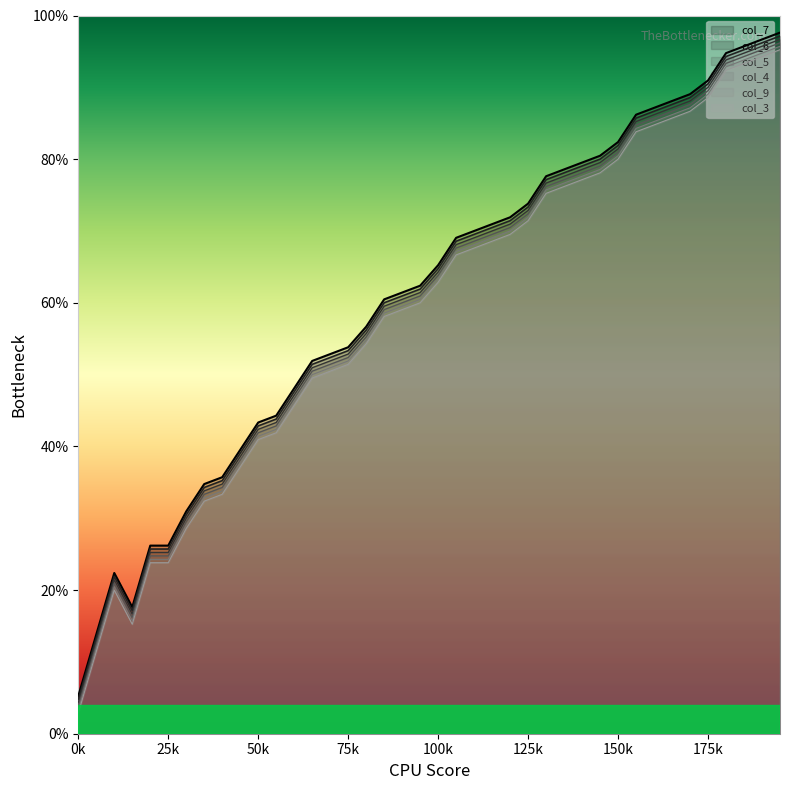

Which series has the largest total across all categories?

col_4